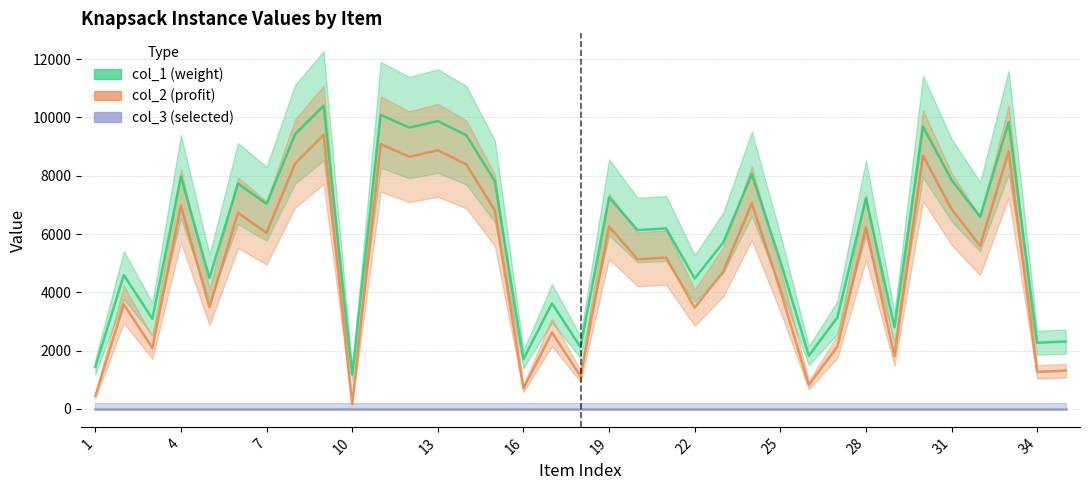

At how many categories does at least one series exceed 2555?

28